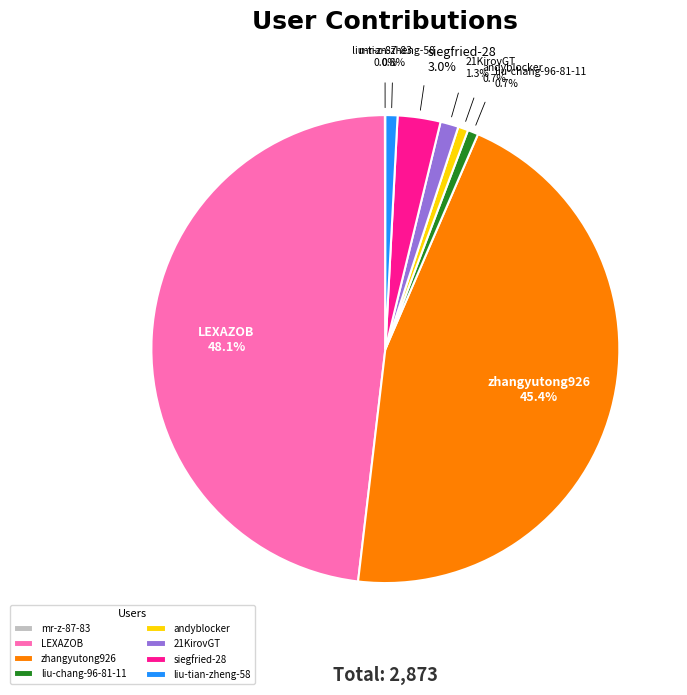

Does zhangyutong926 represent more than half of the total?

No